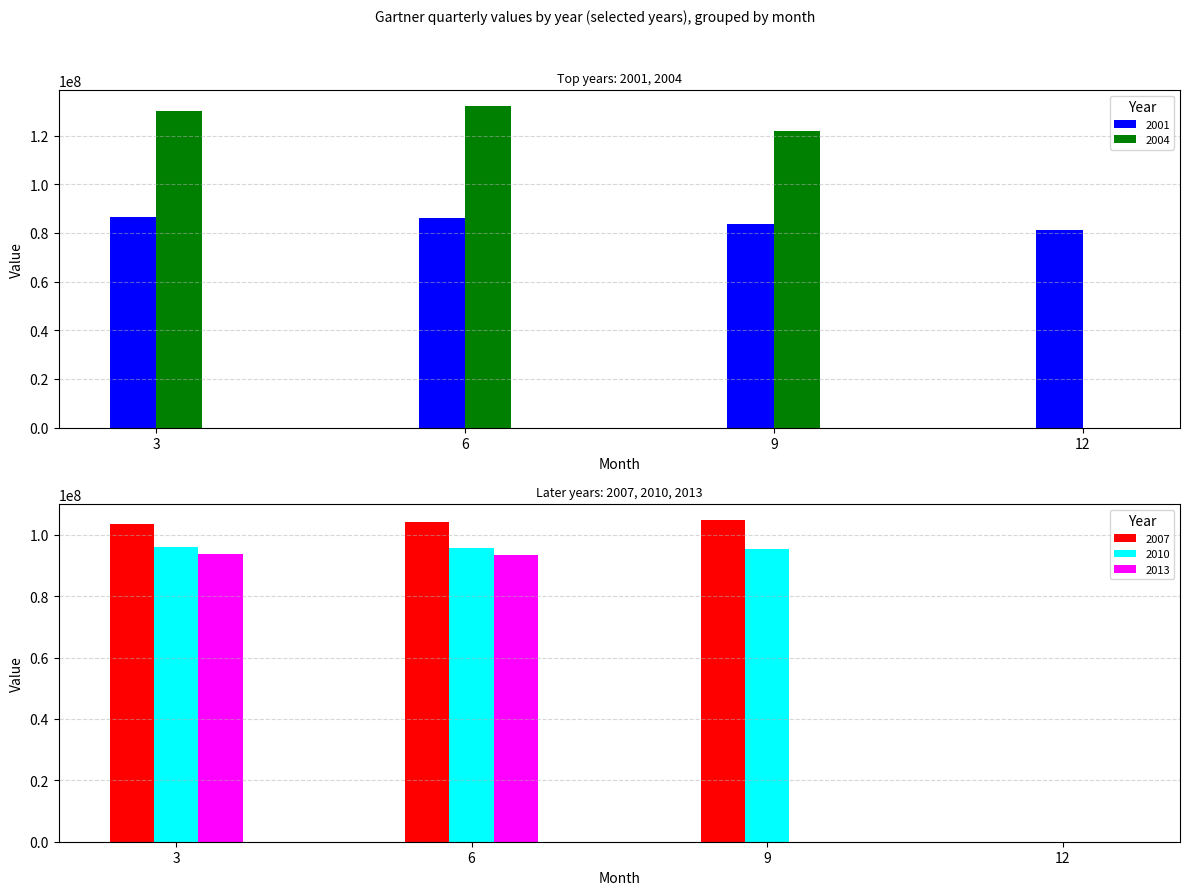

The value of 2007 at 3 is 179919246. True or false?

False